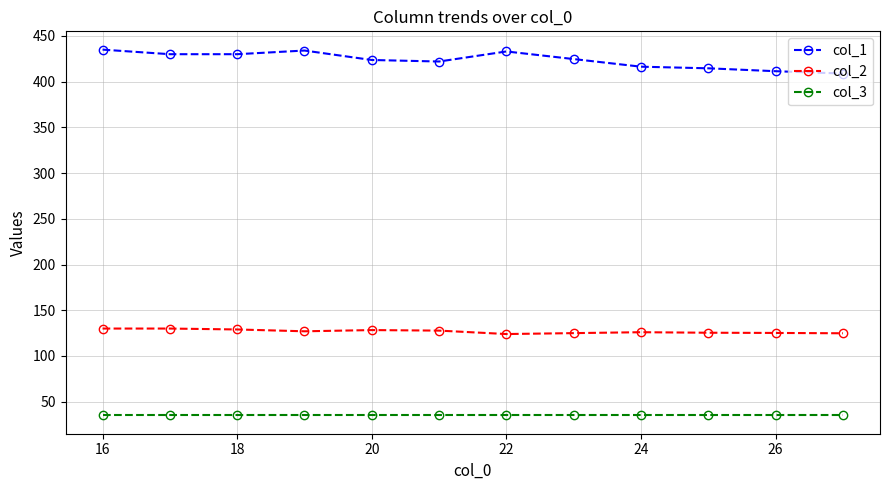

What is the greatest value displayed?

435.0